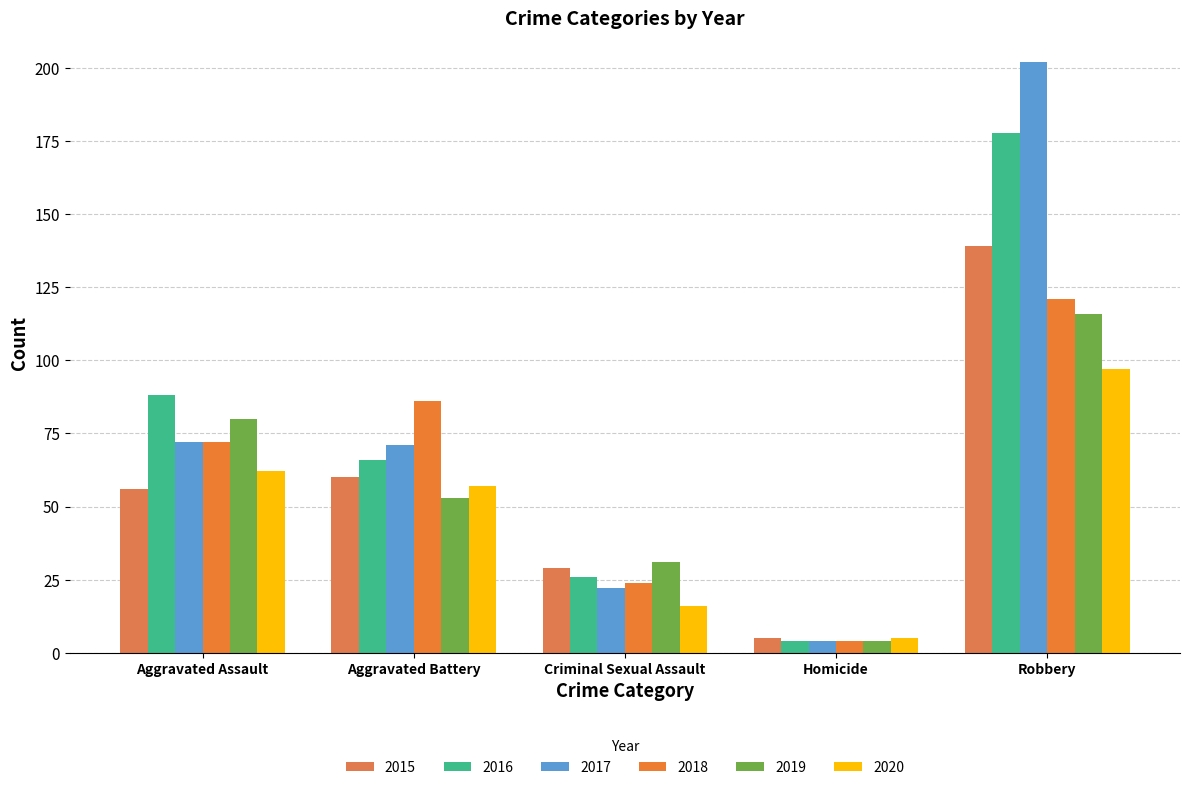

Read the 2017 value at Aggravated Assault, to the nearest 10.

70